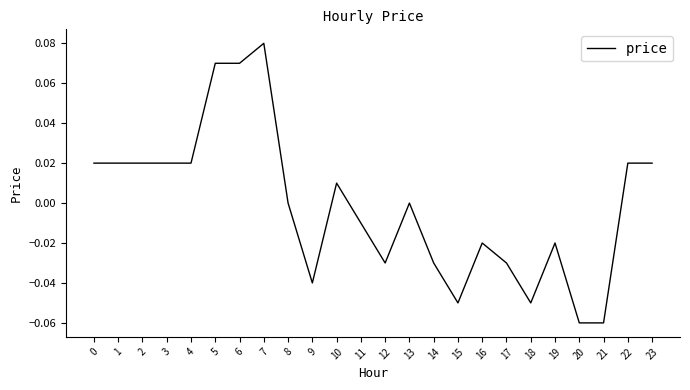

The chart shows a value of 0.0 at 0. True or false?

True